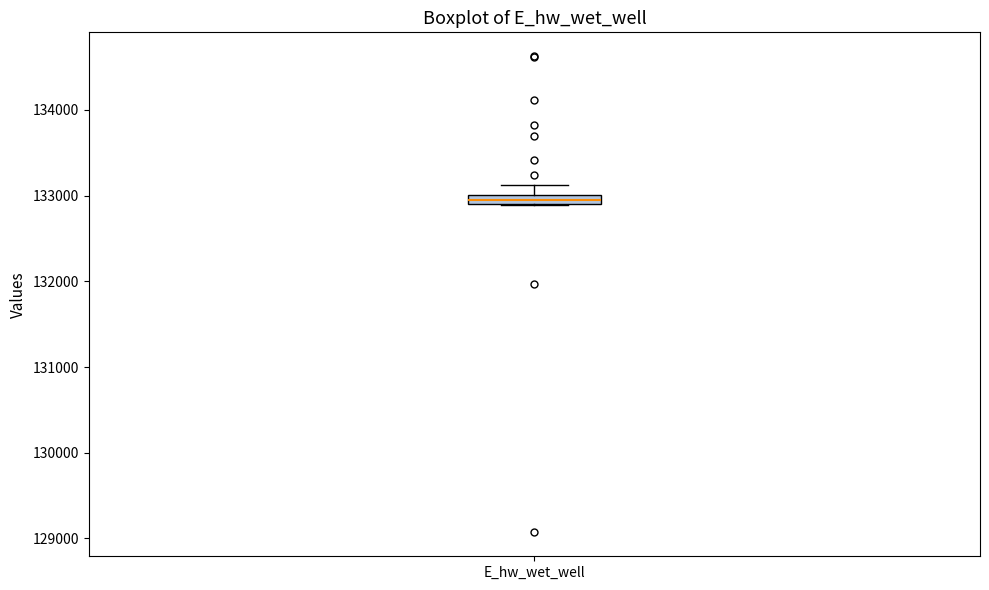

Where is the lower edge of the box for E_hw_wet_well on the y-axis? The values are not printed on the chart, so give them approximately, as read against the axis.

132900